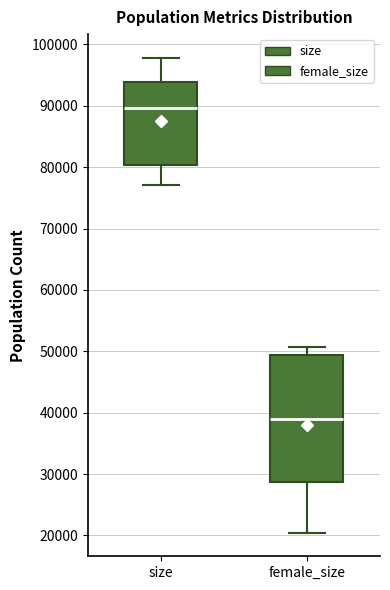

Comparing the boxes themselves (not the whiskers), which one is the tallest?

female_size